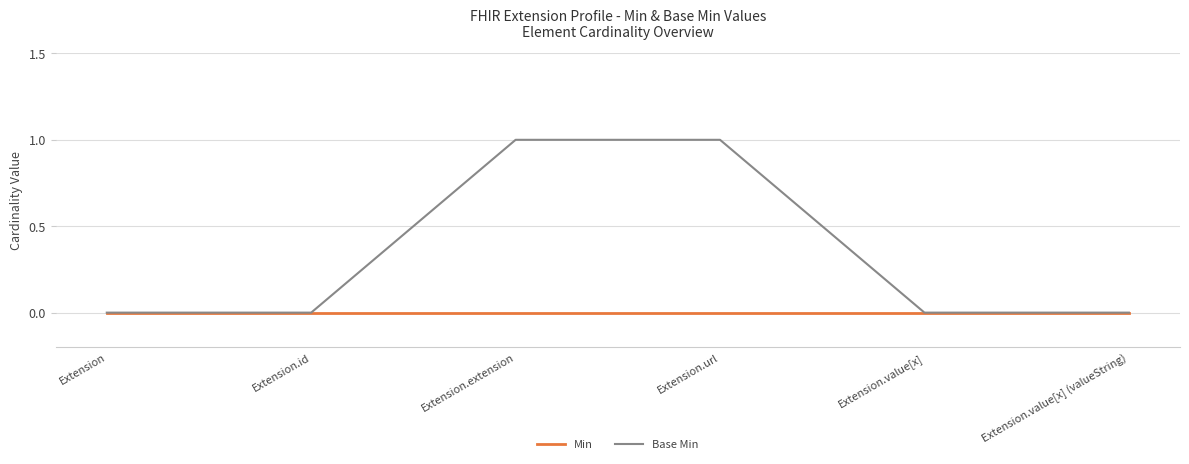

True or false: Min has a value of 0 at Extension.id.

True